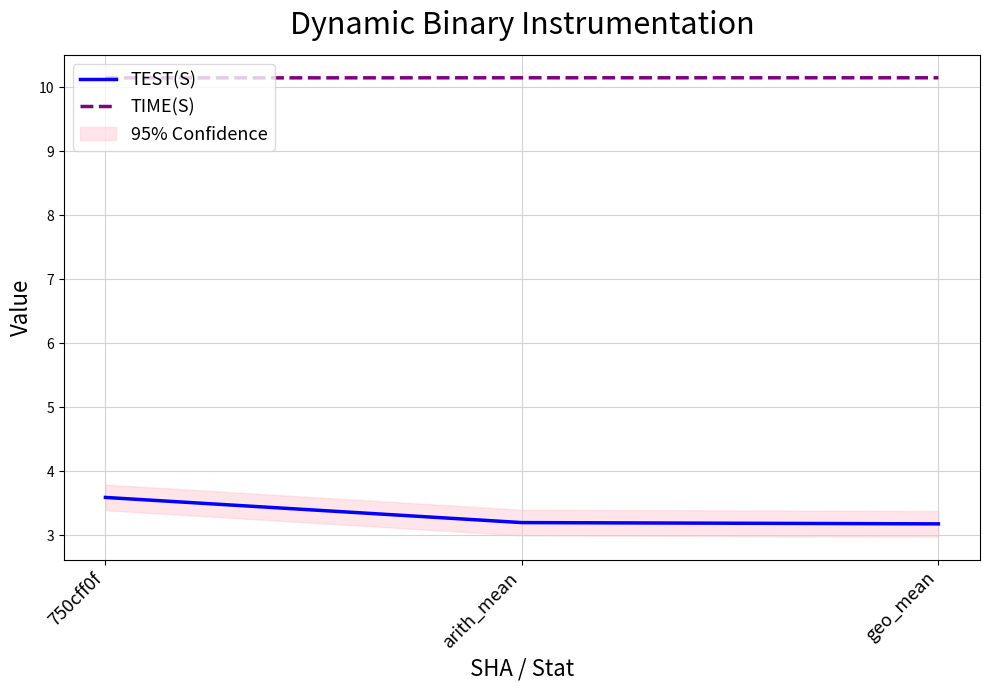

Reading left to right, extract all data points from this chart.

TEST(S): 3.6	3.2	3.2
TIME(S): 10.1	10.2	10.2